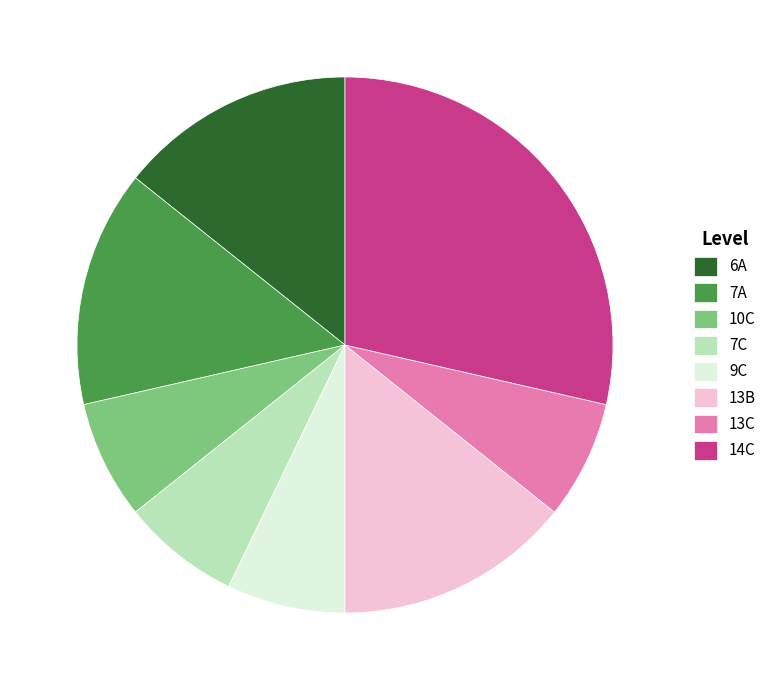

Does 7A represent more than half of the total?

No